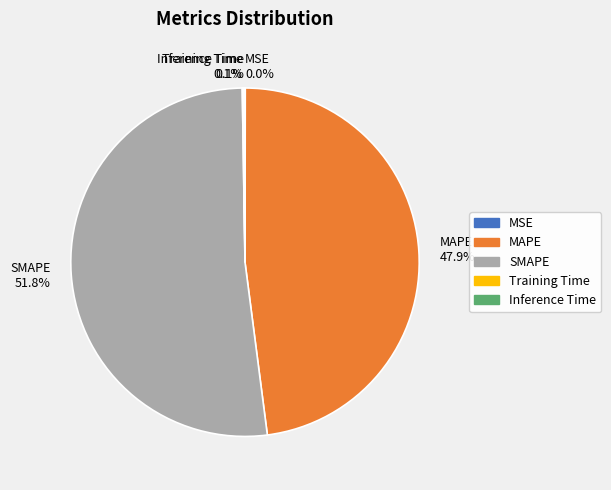

Is SMAPE 51.8% the majority of the pie?

Yes